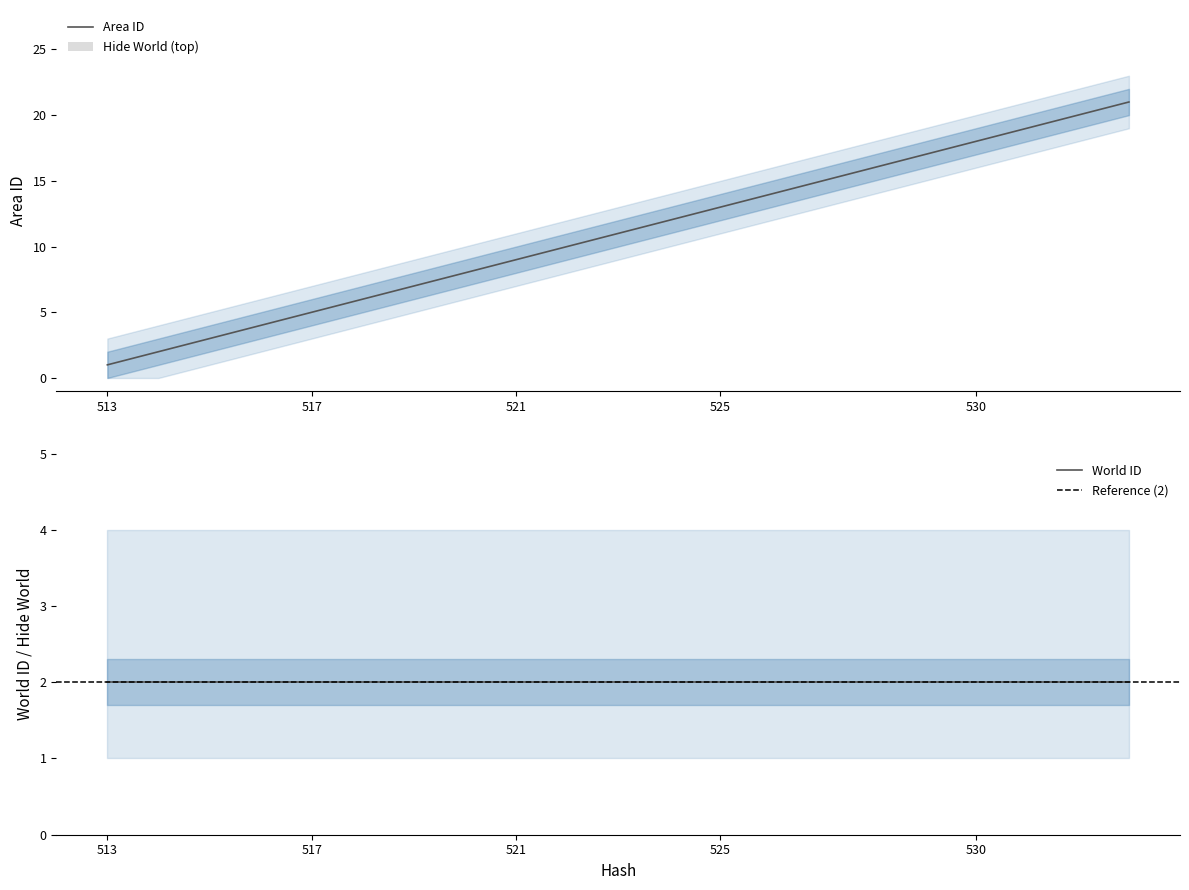

The value of Area ID at 531 is 11. True or false?

False